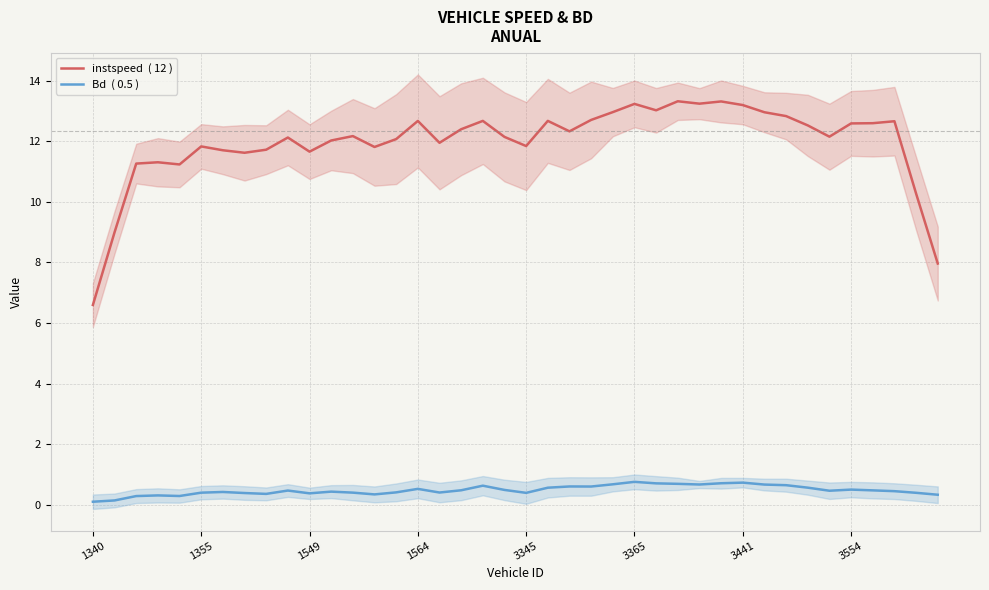

What is the average value of the instspeed  ( 12 ) series?

12.0